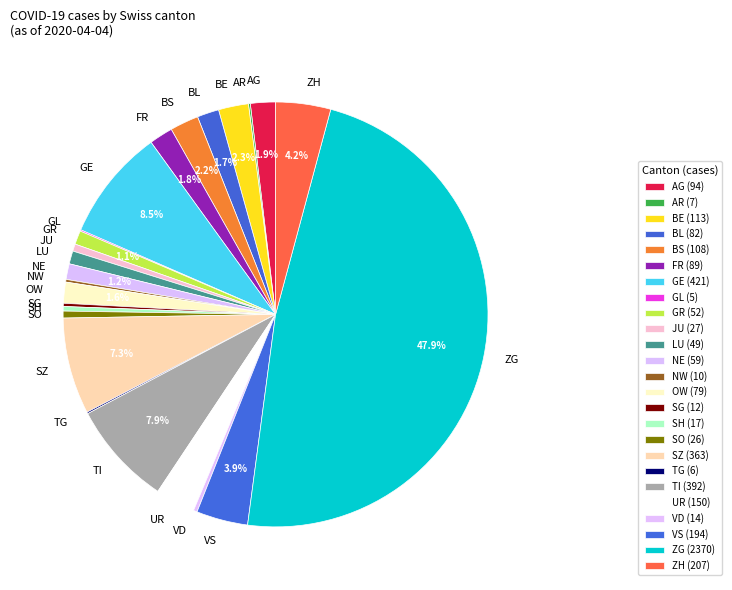

Is BL the majority of the pie?

No